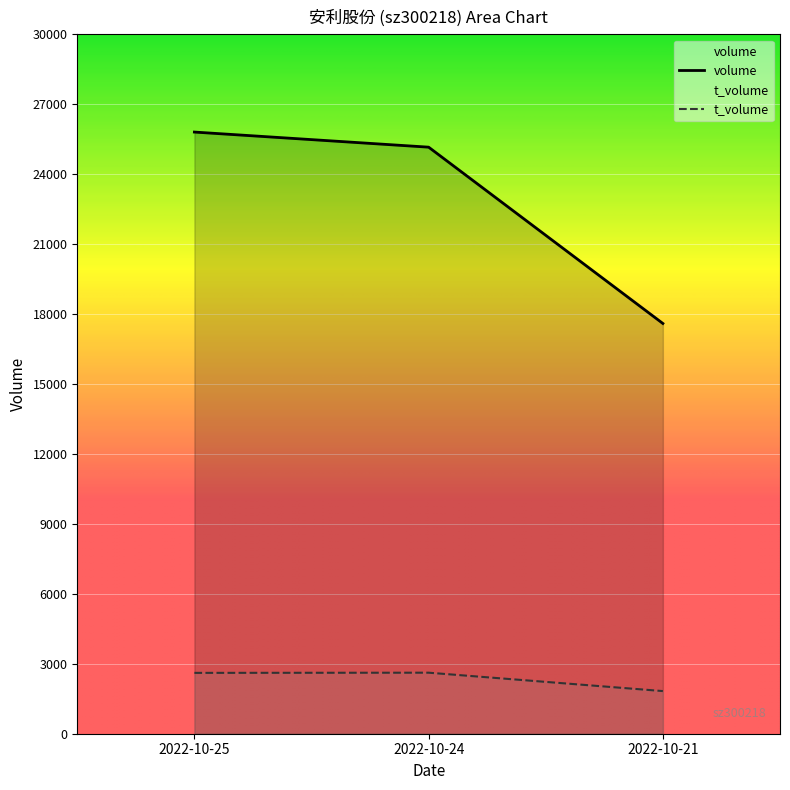

What is the average value of the volume series?

22856